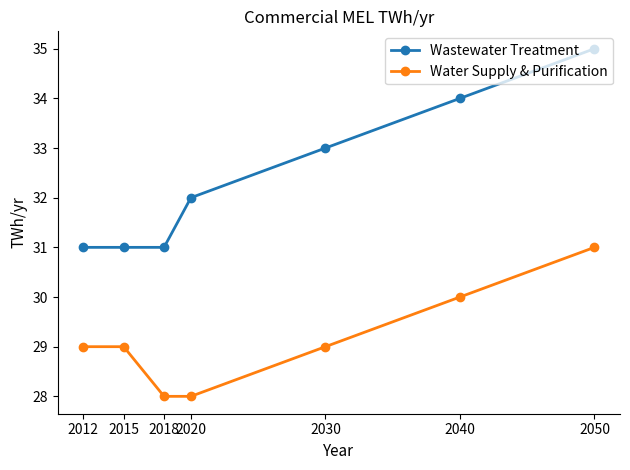

Which series changed the most between 2018 and 2020?

Wastewater Treatment